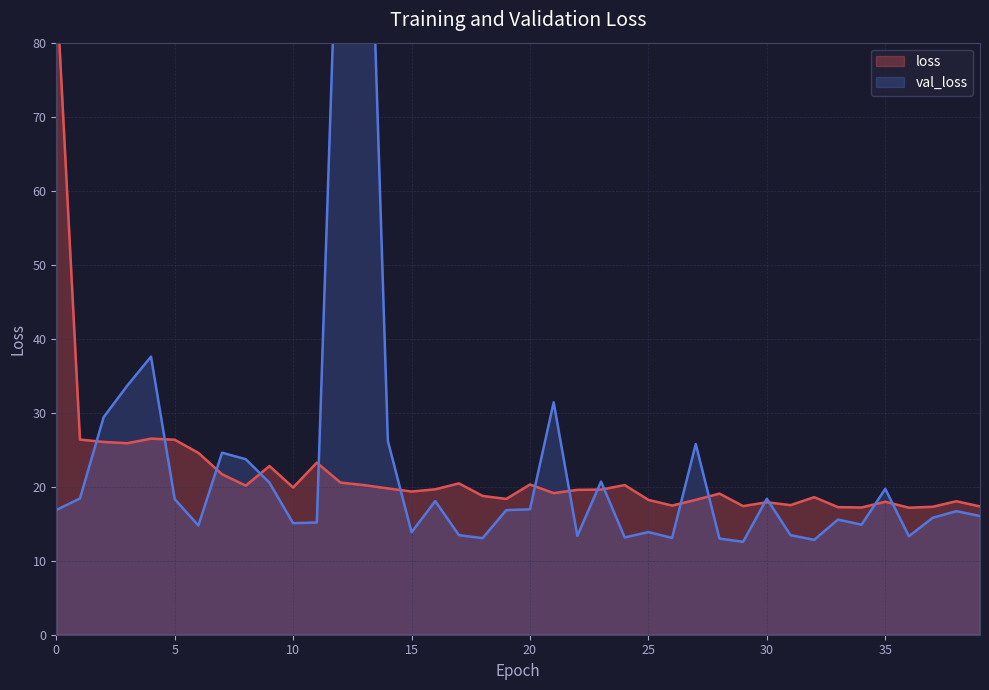

What is the sum of all loss values?

874.0